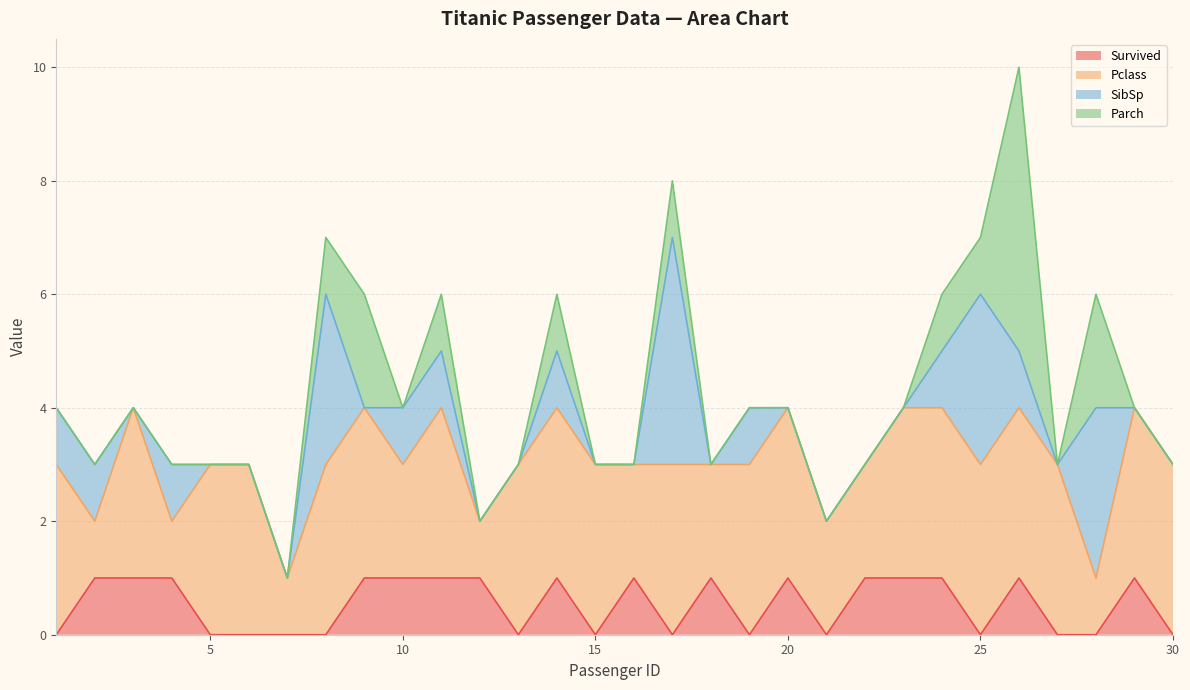

What is the total value across all series at 8?

7